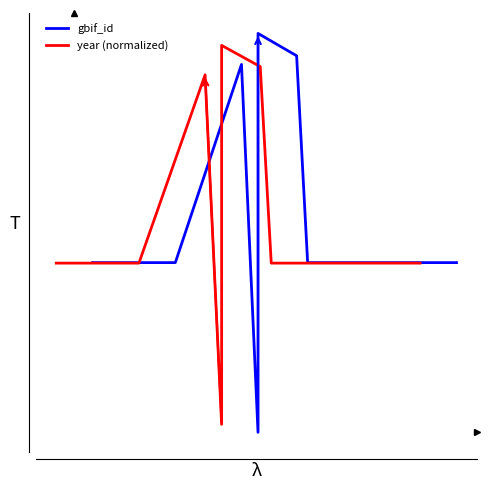

At how many categories does at least one series exceed 0?

11